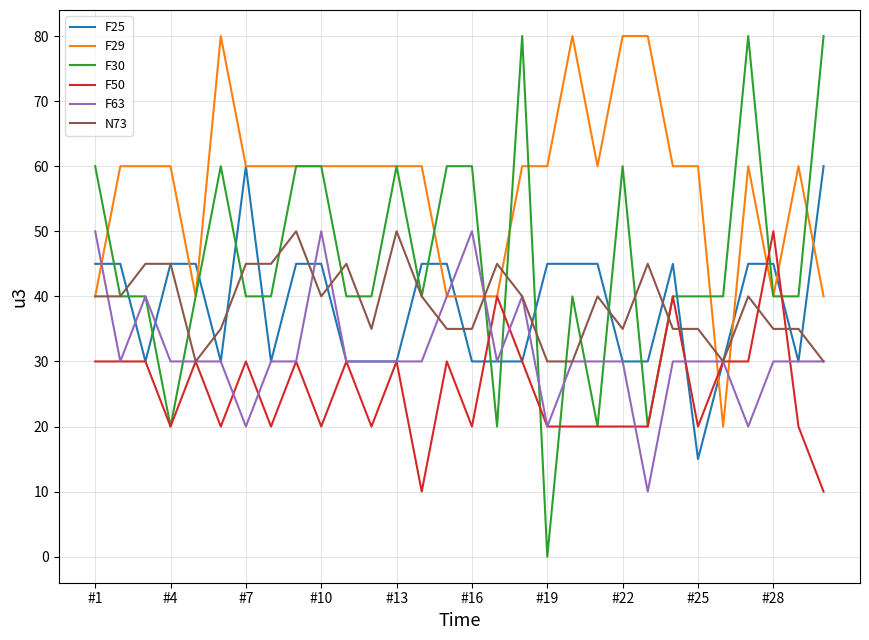

What is the minimum value for F25?

15